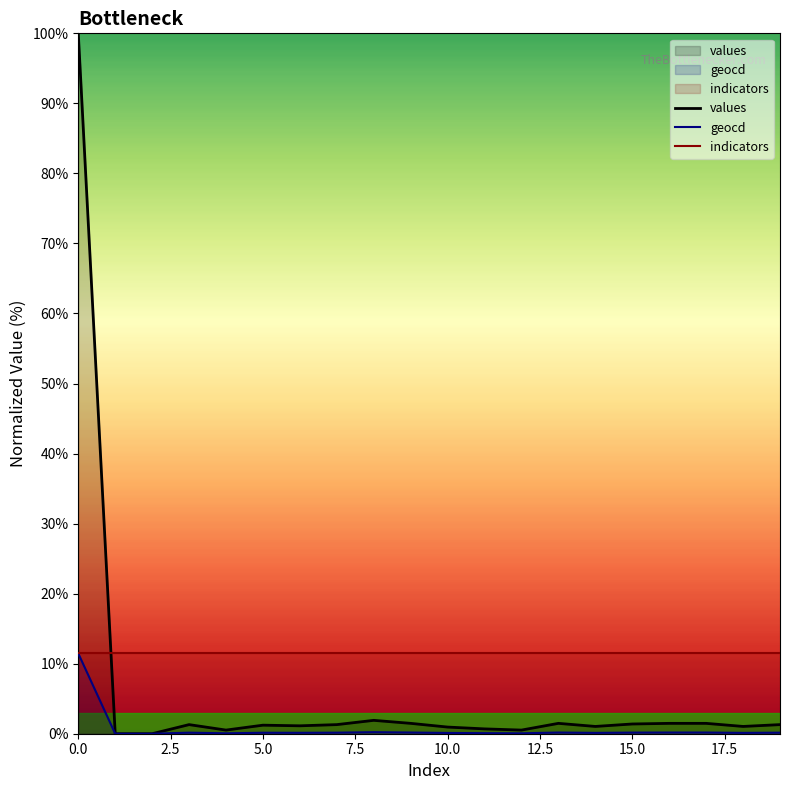

What is the difference between the maximum and minimum values in the values series?

100.0